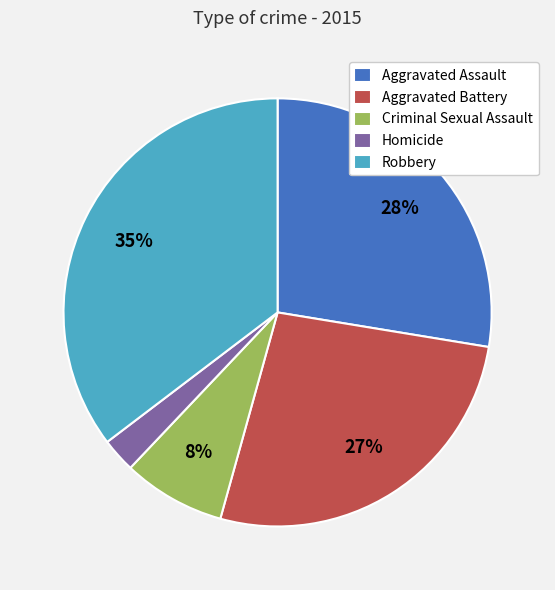

To the nearest percent, what portion does Robbery represent?

35%